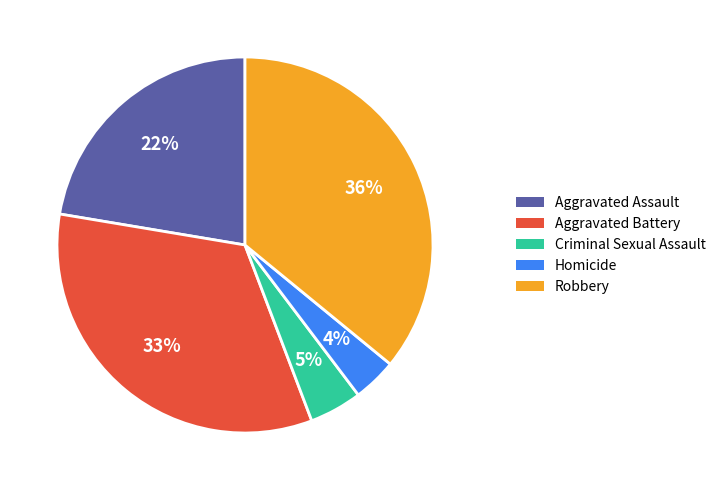

To the nearest percent, what is the combined percentage of Aggravated Battery and Robbery?

69%